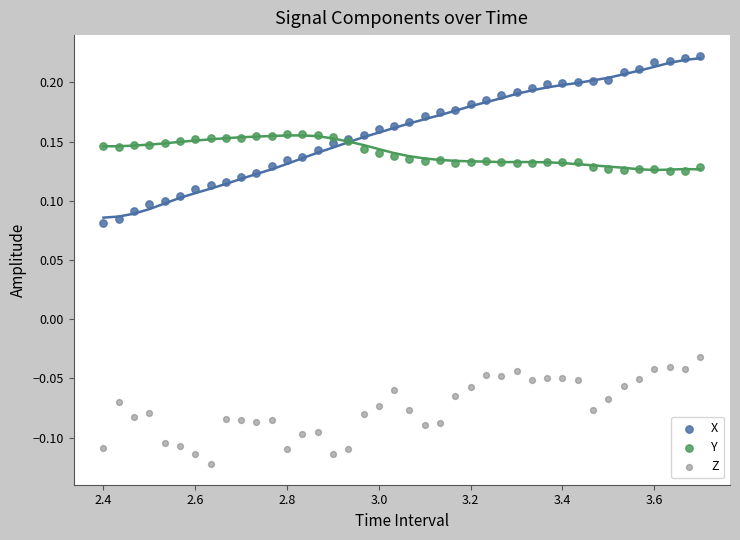

What is the X range (max minus min) for the scatter plot?

1.3